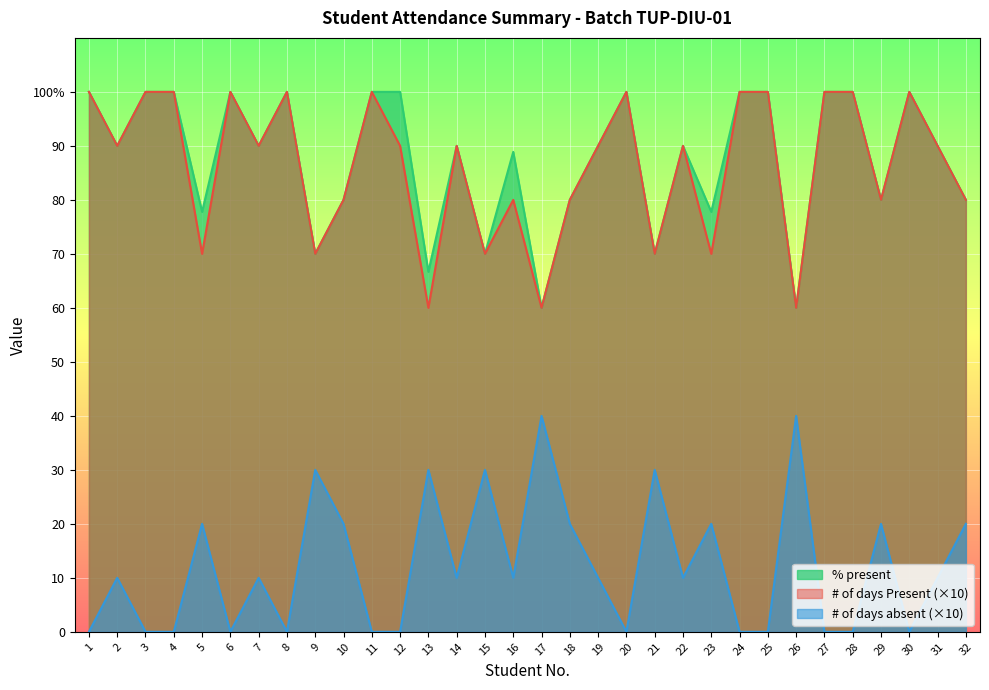

How many interior local peaks does the # of days Present series have?

8